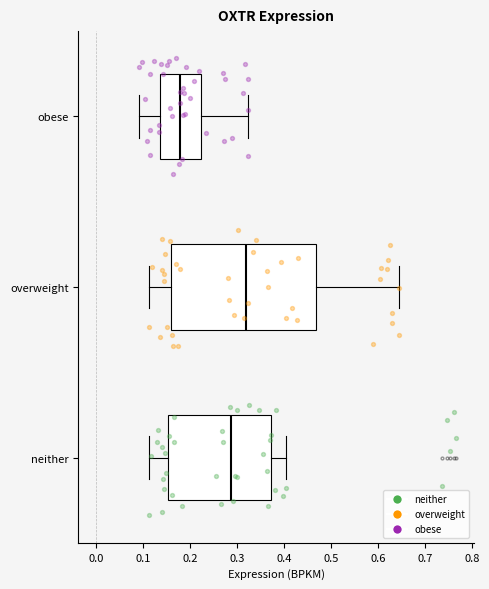

Where does the right whisker of the box for overweight end on the x-axis? The values are not printed on the chart, so give them approximately, as read against the axis.

0.64